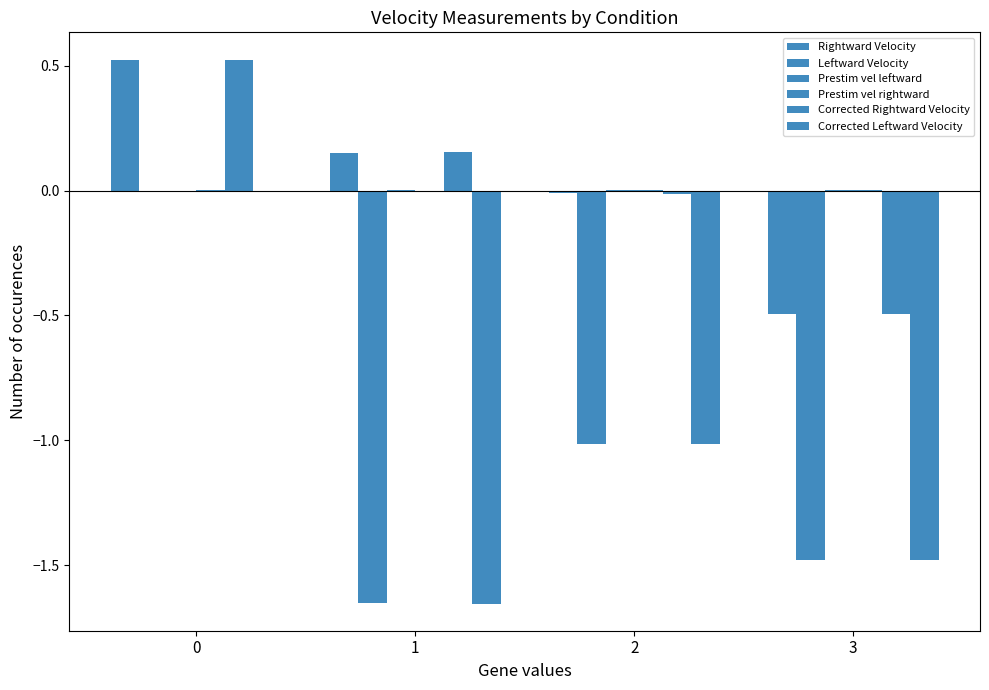

How many groups of bars are there?

4